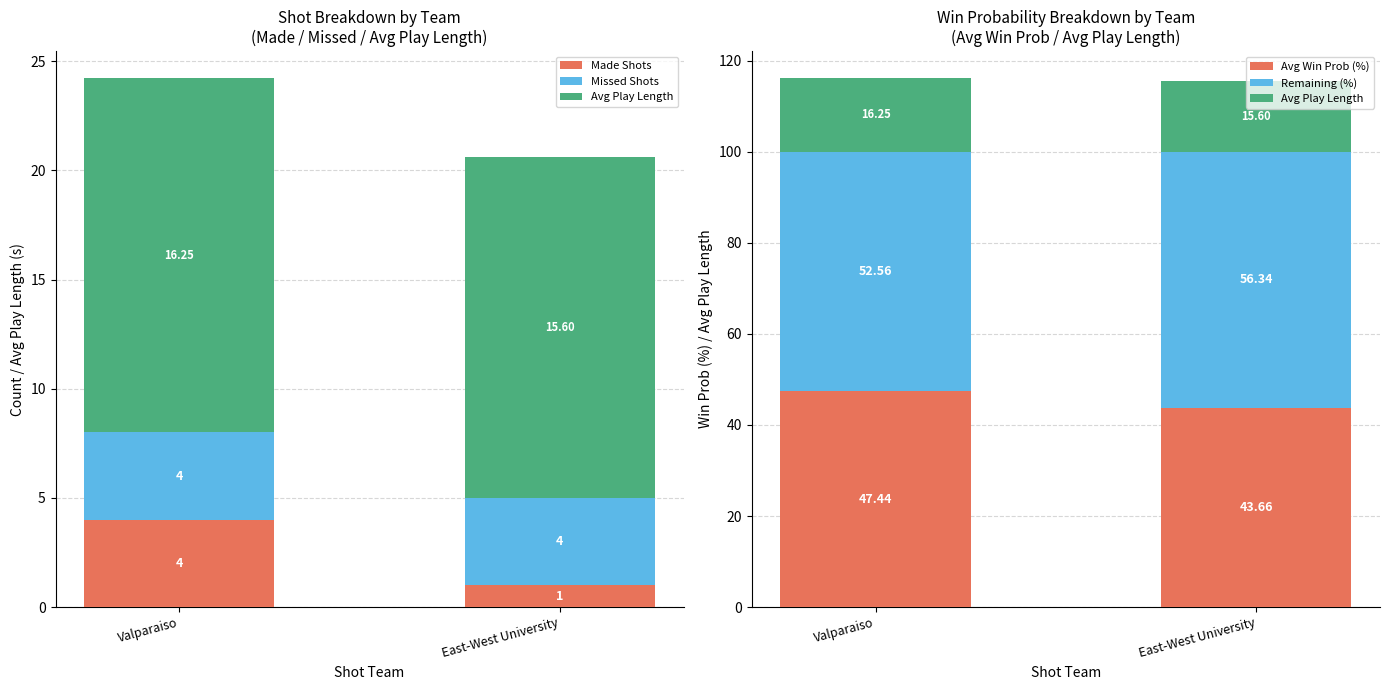

What is the smallest value displayed?

1.0